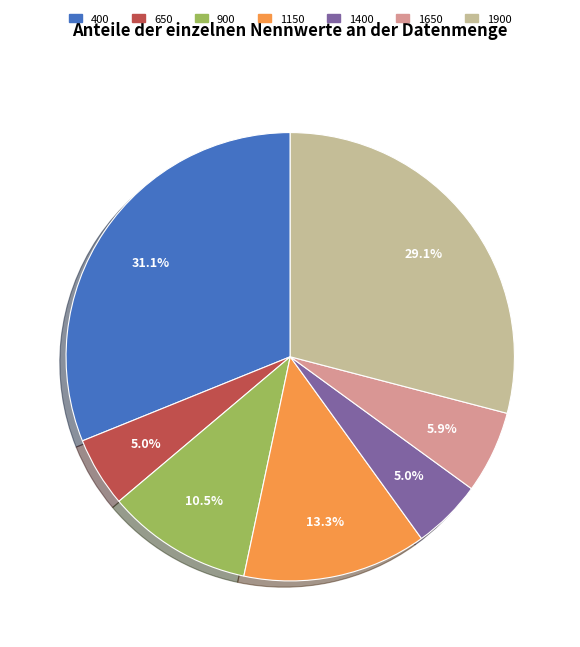

The 400 slice represents 6% of the pie. True or false?

False